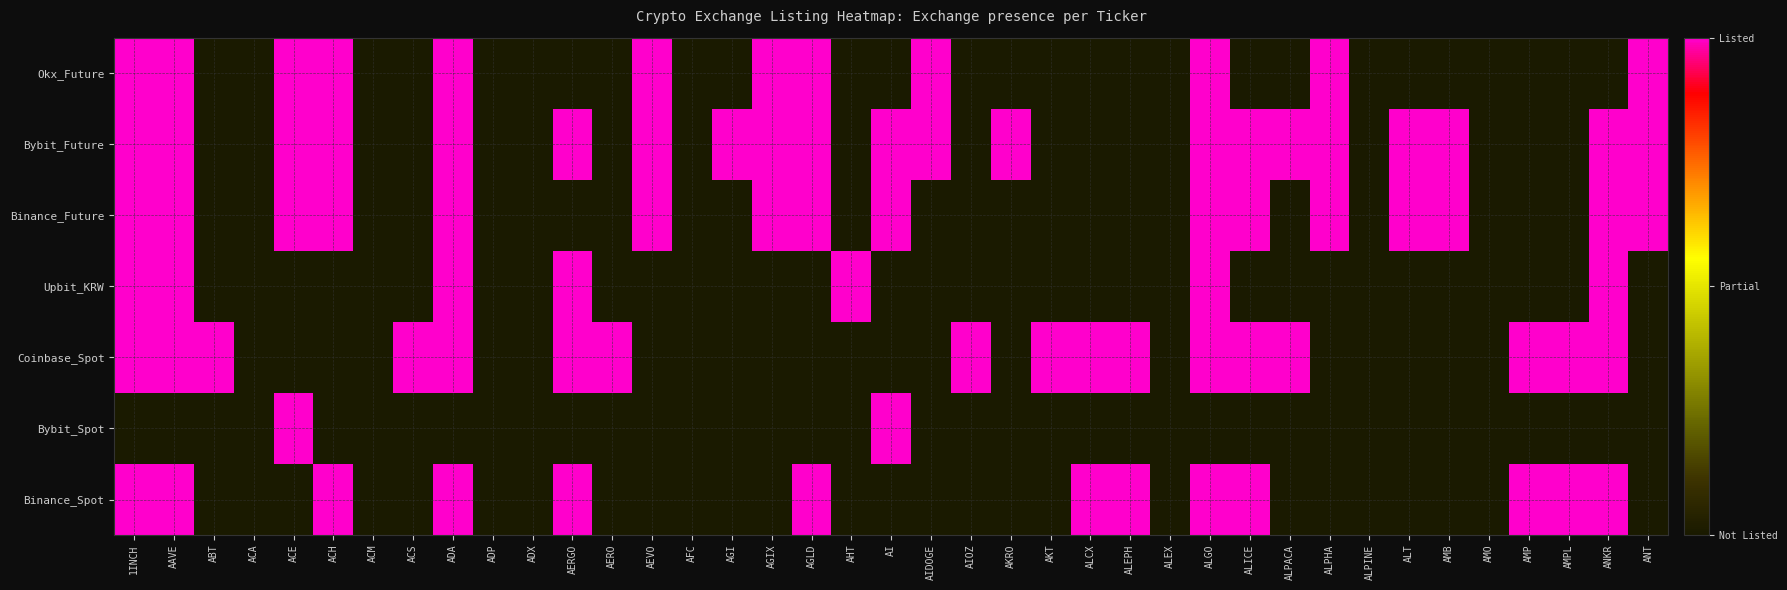

At how many categories does at least one series exceed 0?

31